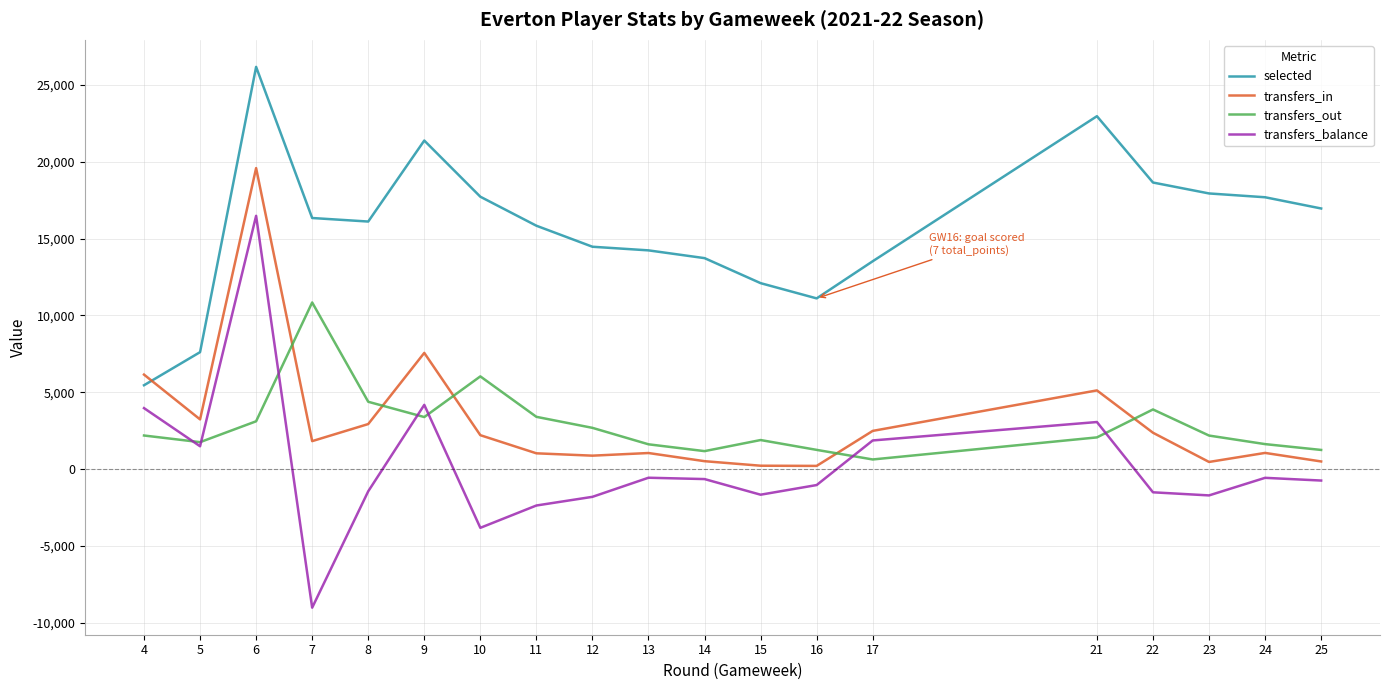

Is the value of transfers_out at 23 greater than the value of selected at 15?

No